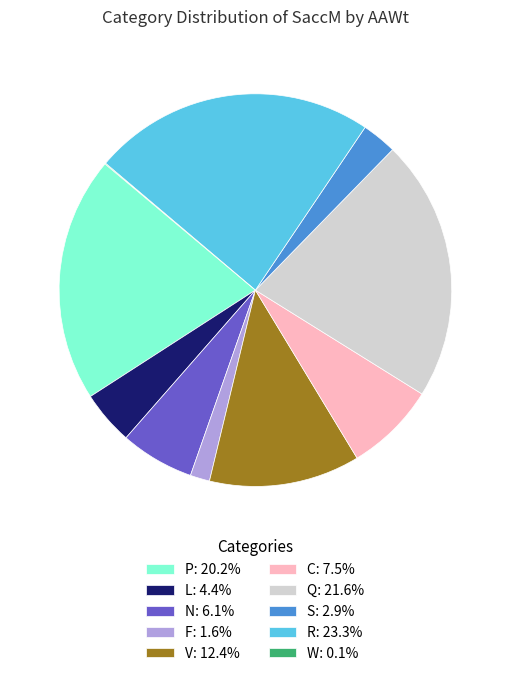

Is there any slice that represents more than half of the pie?

No